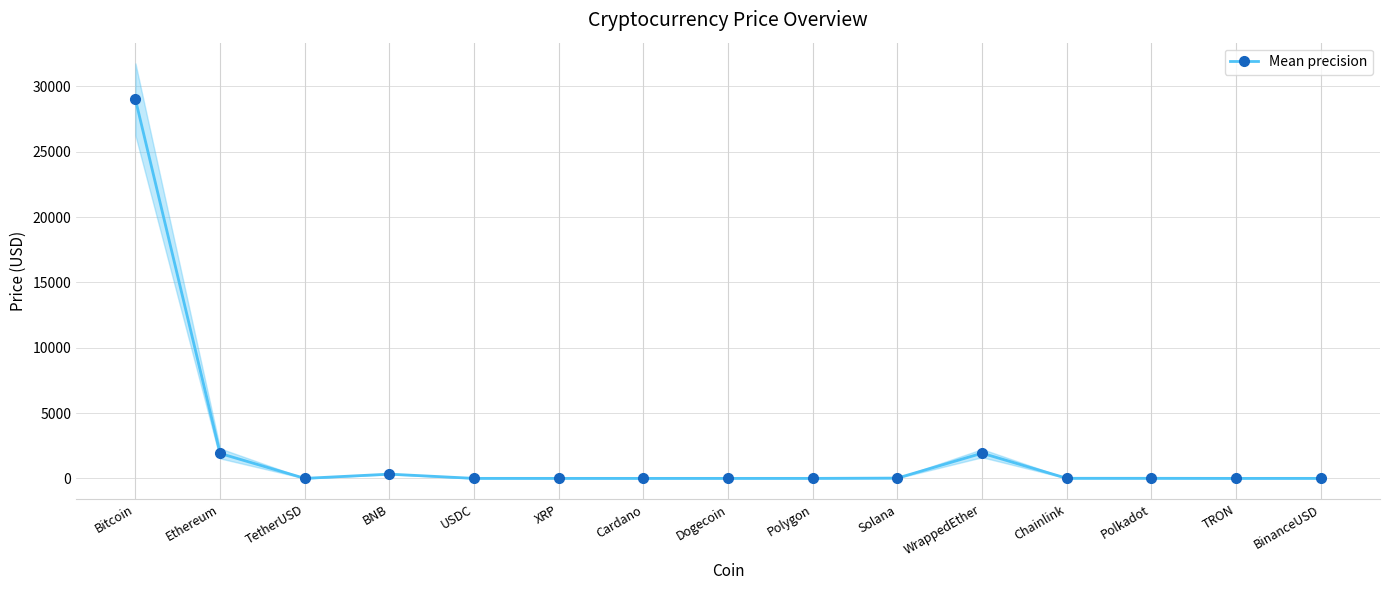

What is the smallest value displayed?

0.1